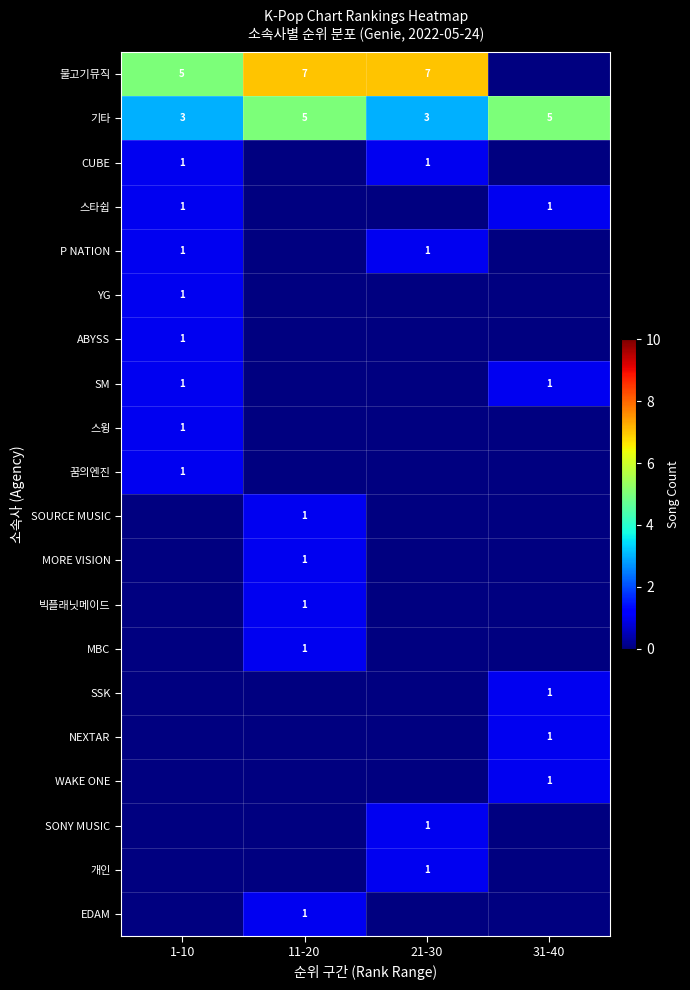

The 스윙 series shows 2 at 1-10. True or false?

False